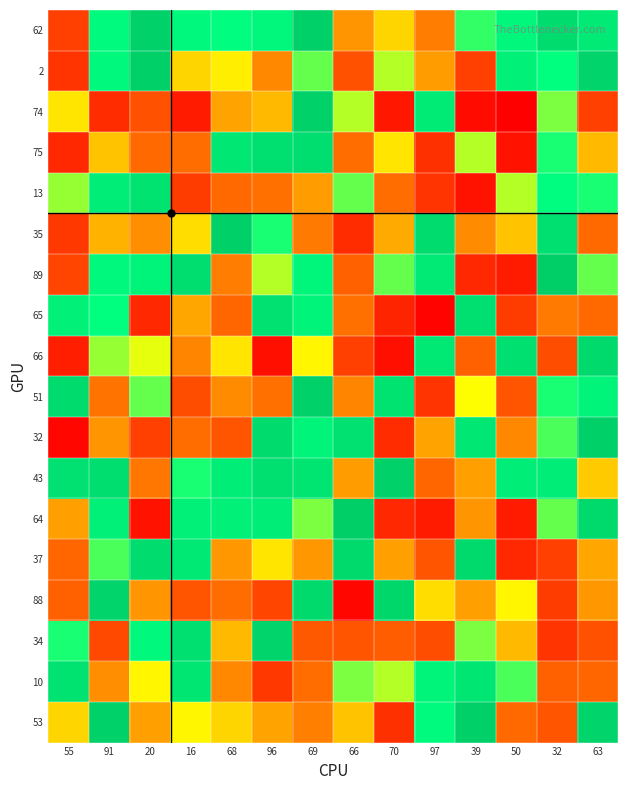

At how many categories does at least one series exceed 86?

13